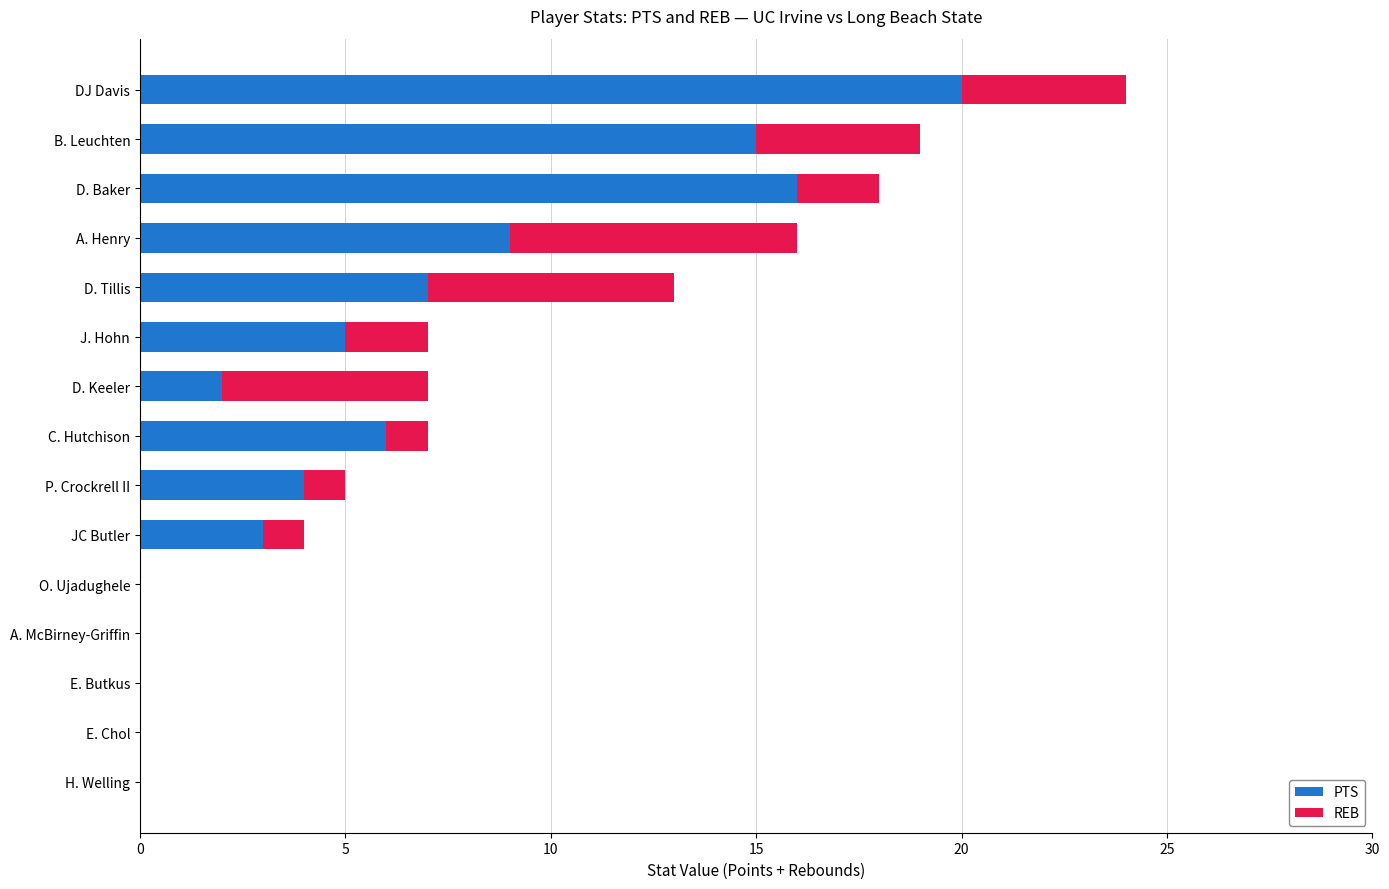

At which category is the sum across all series the highest?

DJ Davis